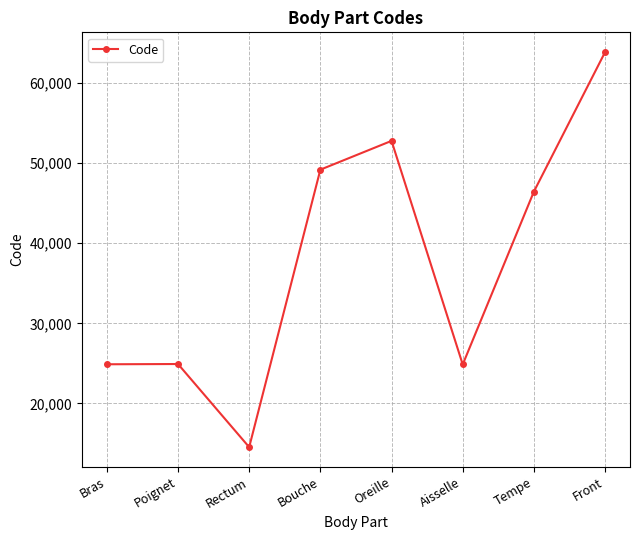

What is the maximum value shown in the chart?

63864